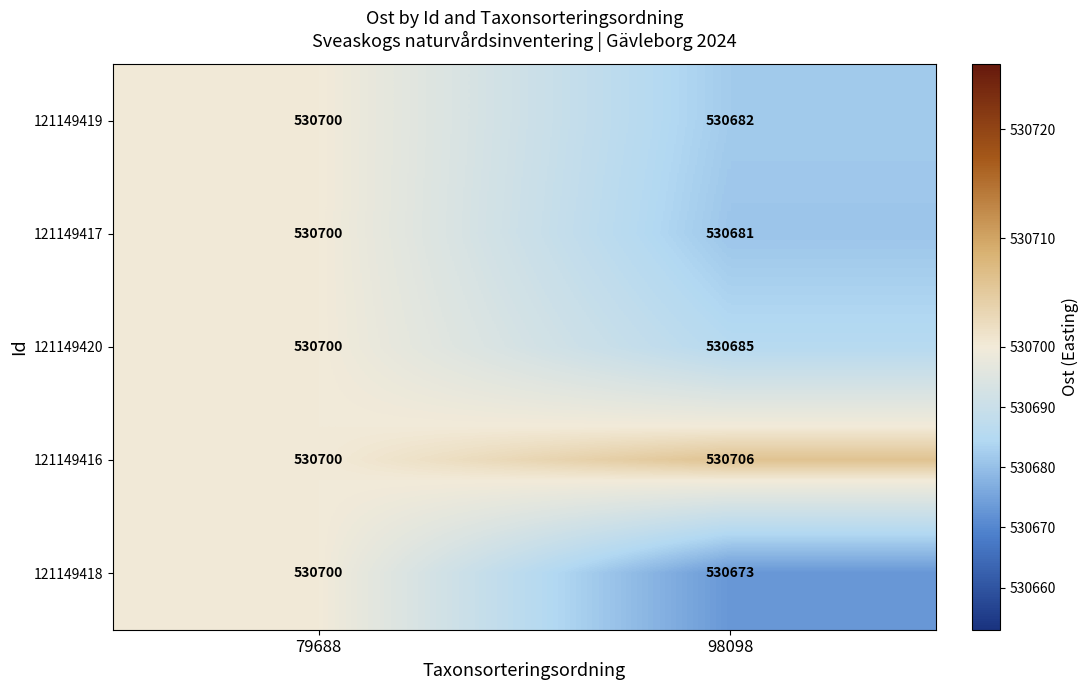

What is the sum of the 121149420 values at 98098 and 79688?

1061385